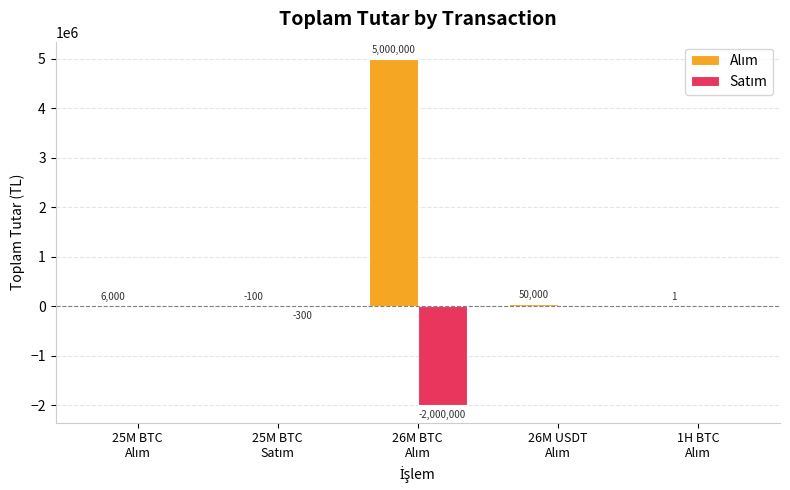

What is the maximum value shown in the chart?

5000000